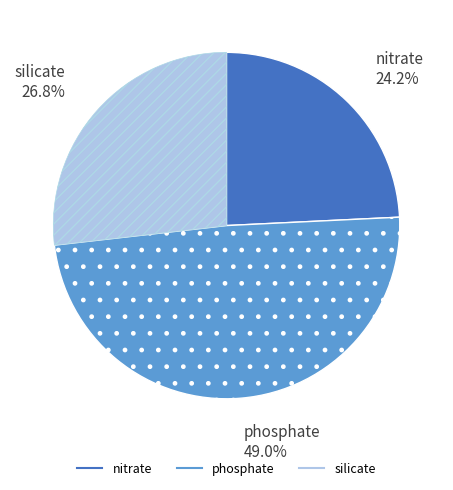

Is there a majority slice in this chart?

No